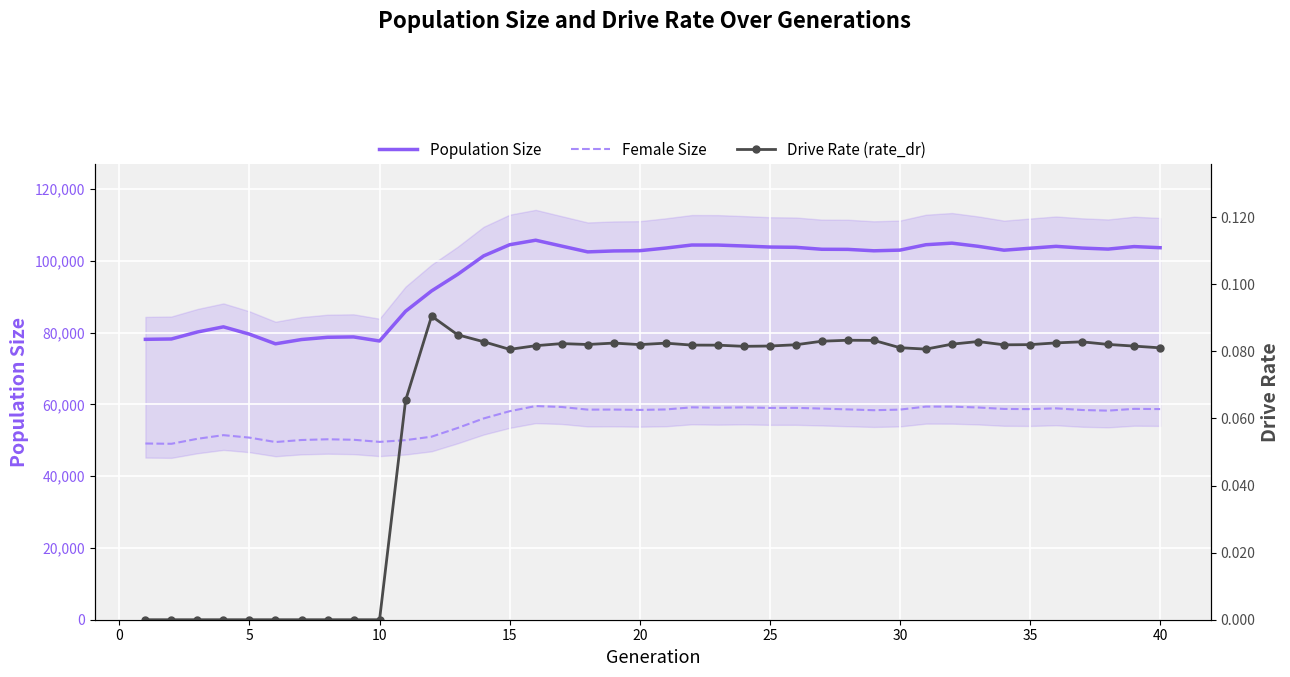

True or false: Population Size and Drive Rate (rate_dr) cross at least once.

False